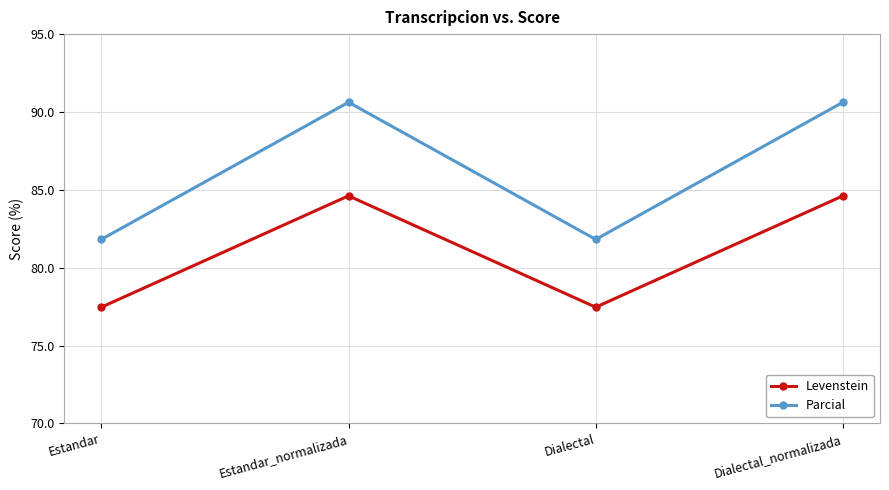

What is the maximum value for Parcial?

90.6